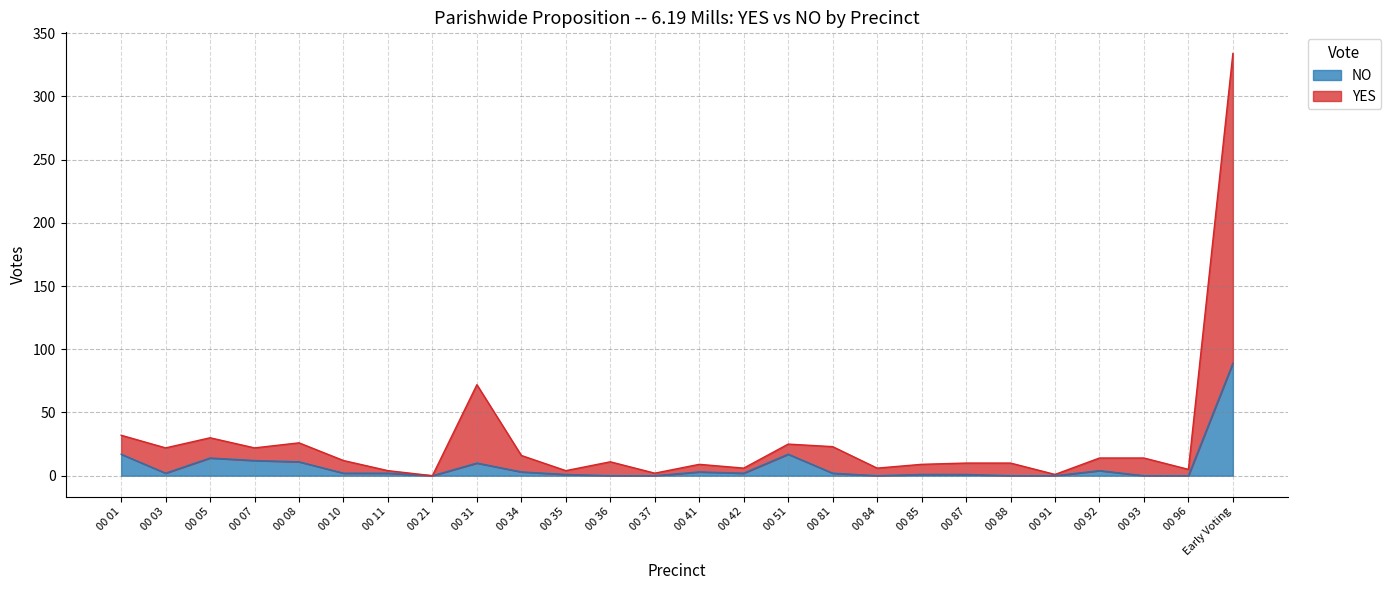

True or false: YES and NO intersect in this chart.

False